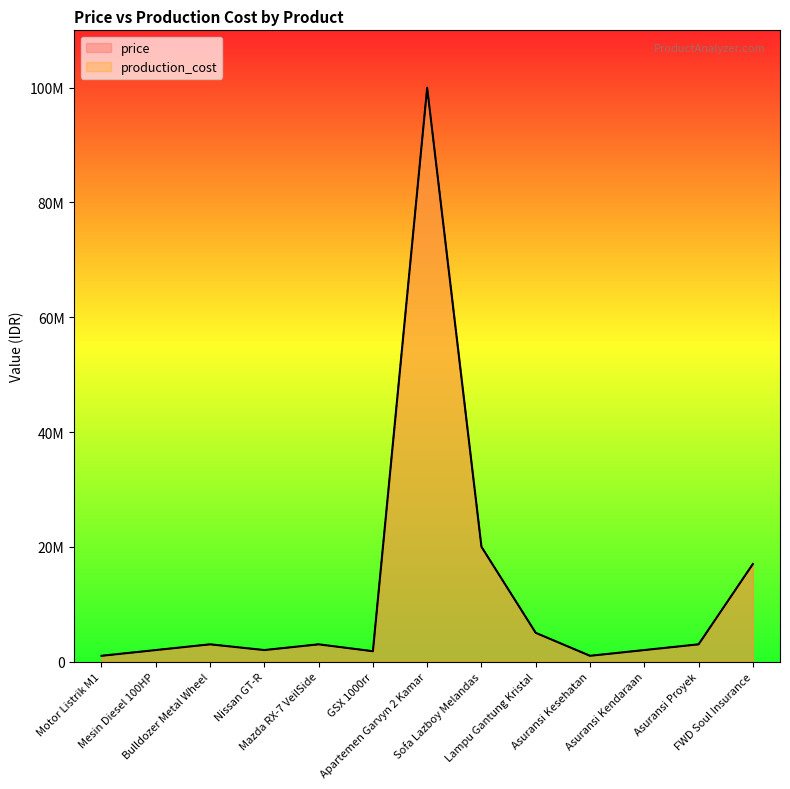

At which label does price first exceed 3000000?

Apartemen Garvyn 2 Kamar